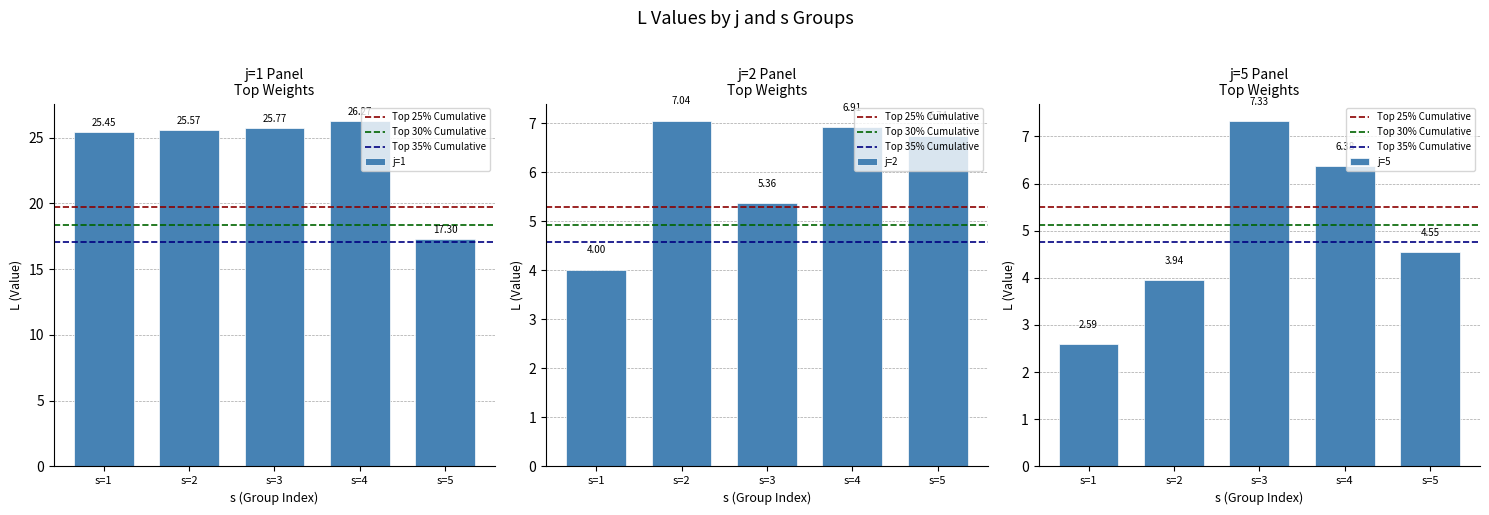

Reading left to right, what are all the values shown in this chart?

j=1: s=1=25.5	s=2=25.6	s=3=25.8	s=4=26.3	s=5=17.3
j=2: s=1=4.0	s=2=7.0	s=3=5.4	s=4=6.9	s=5=6.7
j=5: s=1=2.6	s=2=3.9	s=3=7.3	s=4=6.4	s=5=4.5